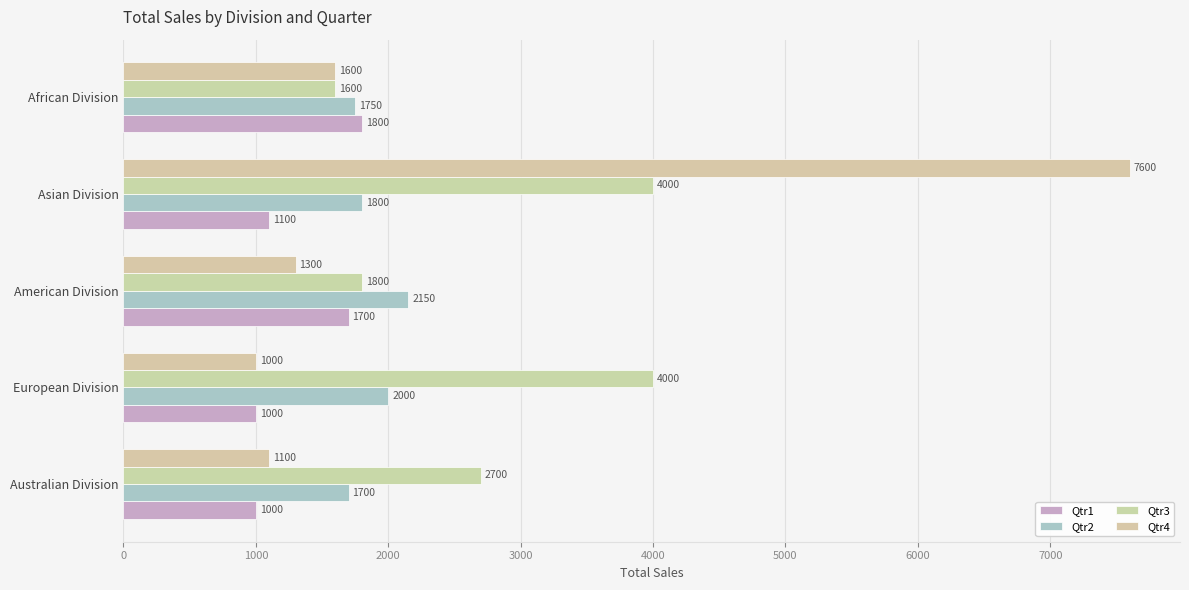

Count the Qtr1 values in the range 1000 to 1700.

4